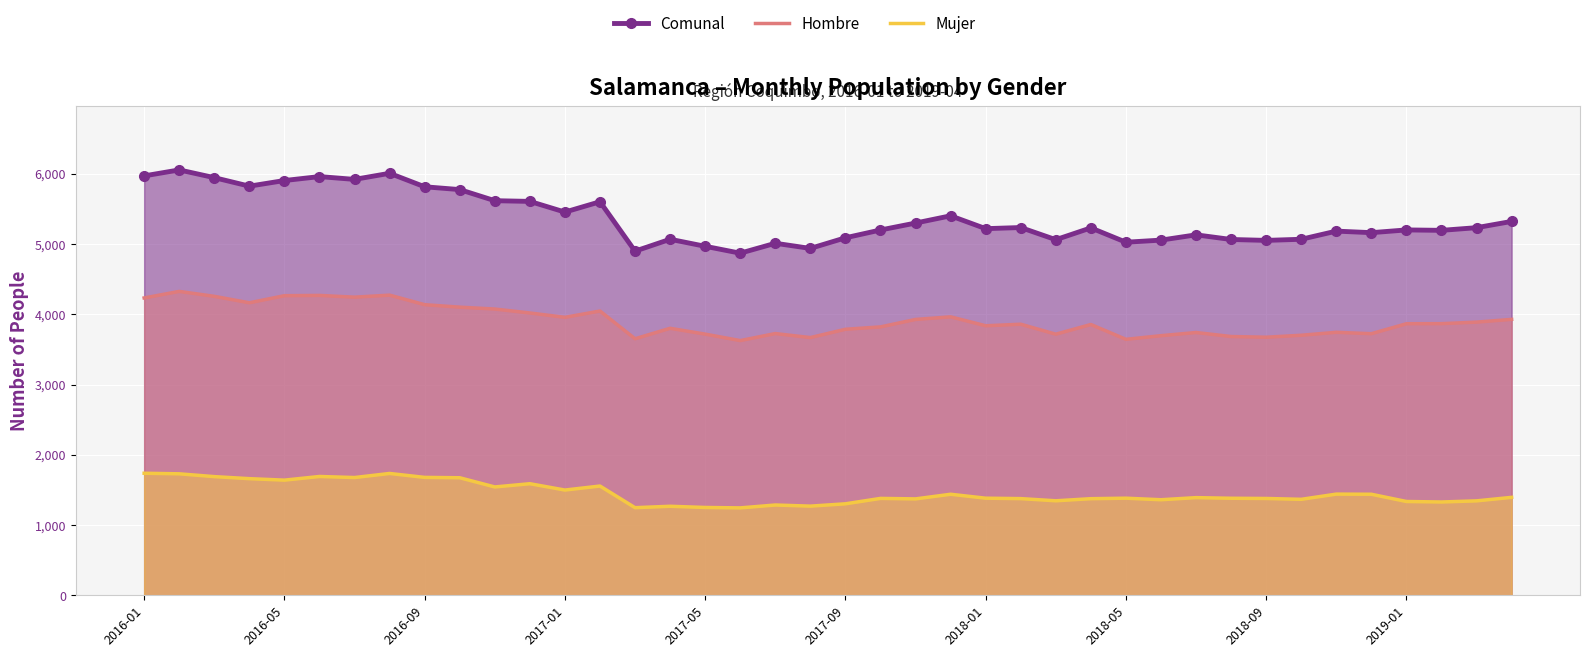

What is the lowest value of the Hombre series?

3625